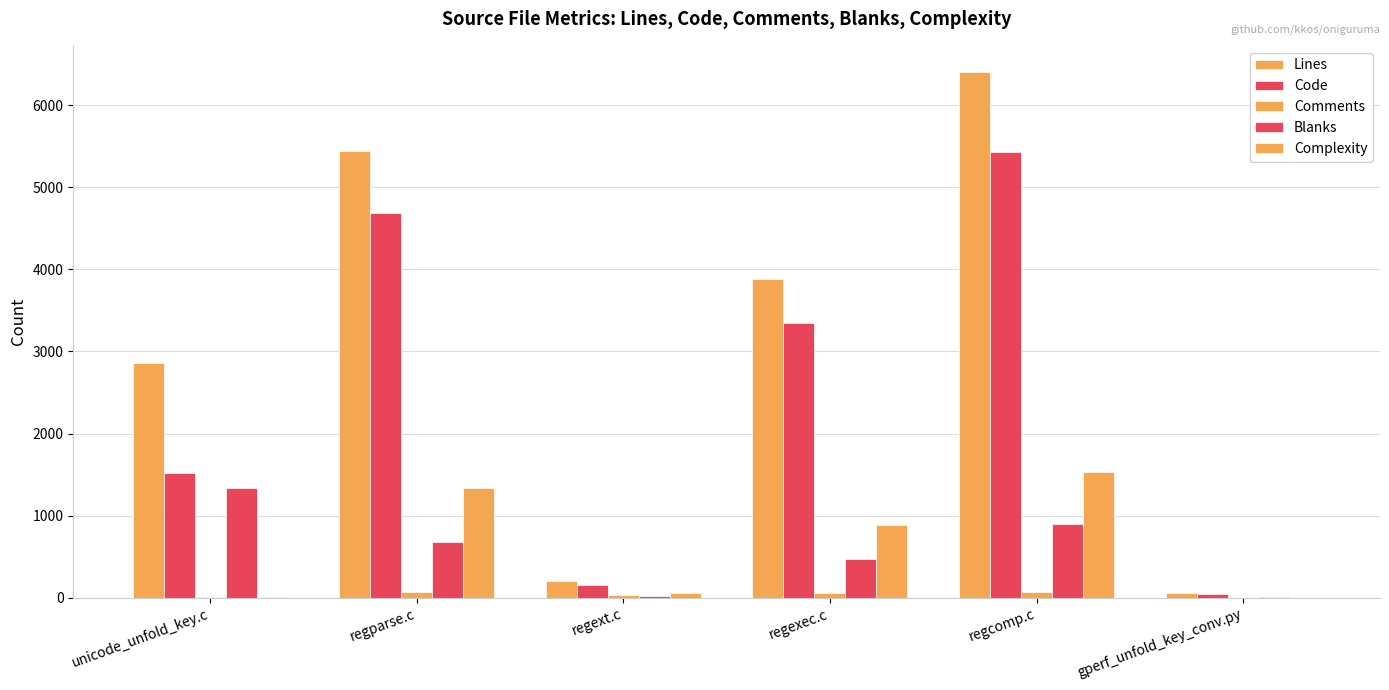

How many distinct data groups are displayed?

5